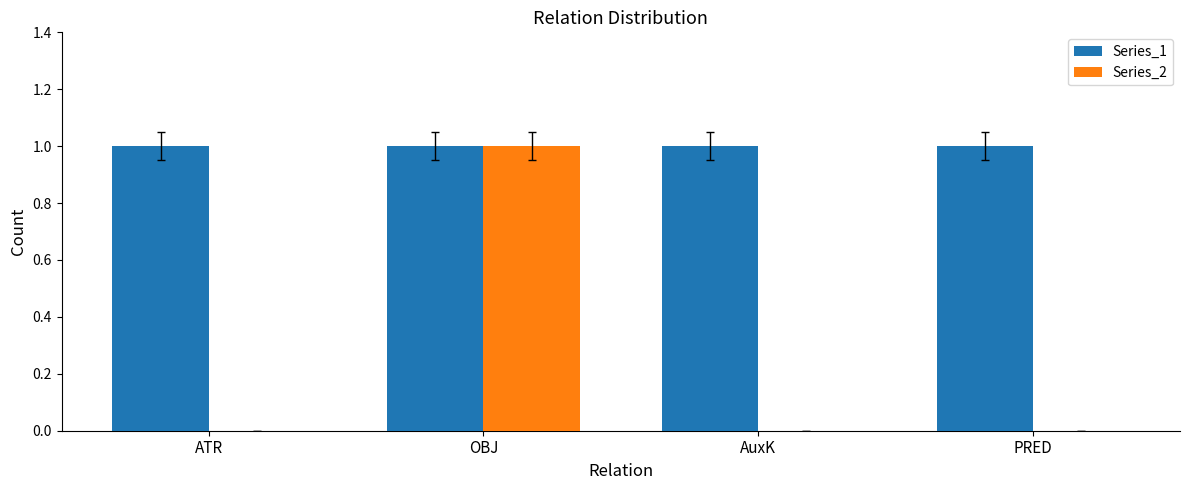

How many distinct data groups are displayed?

2